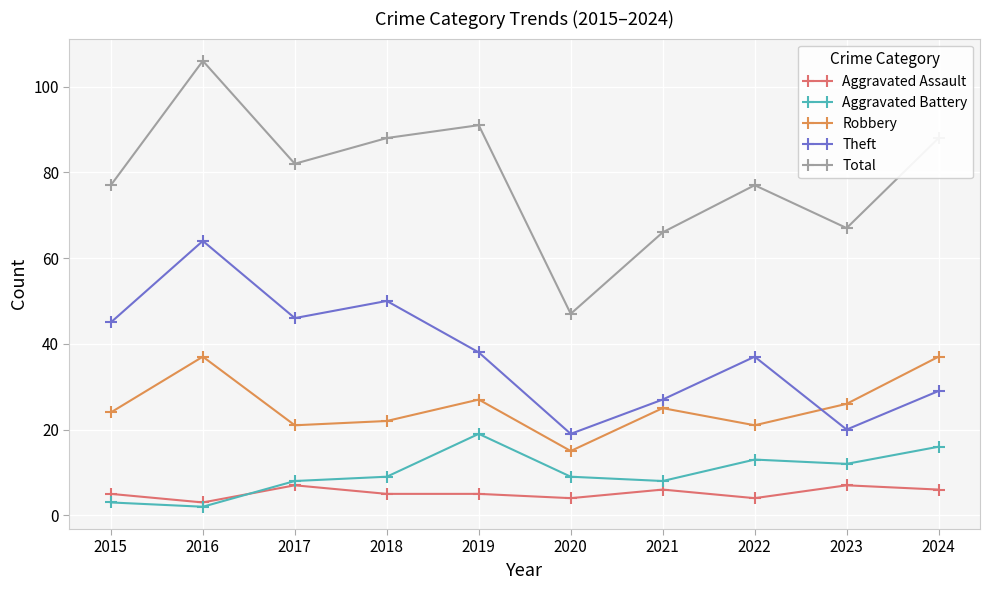

Count the number of categories in the chart.

10